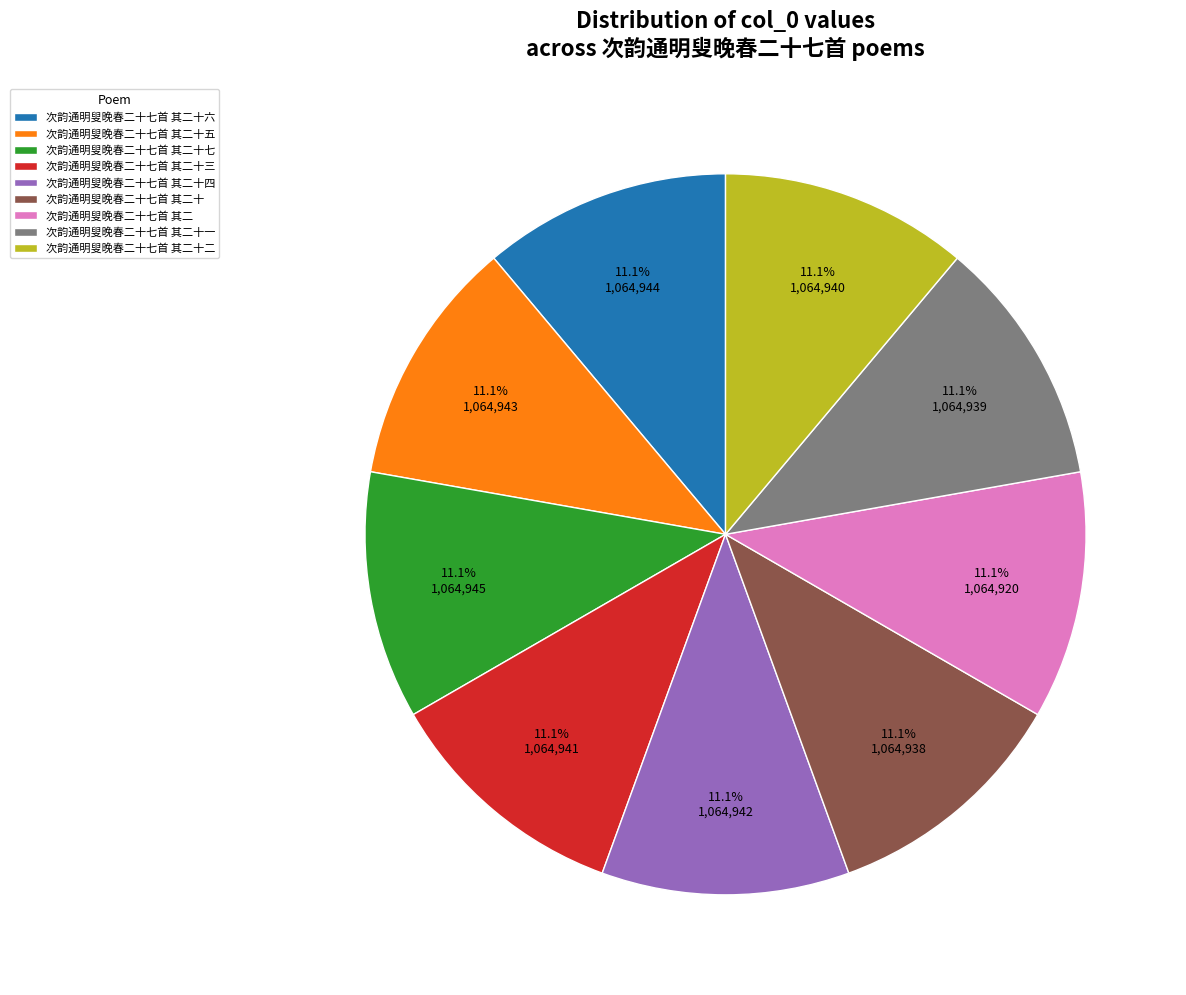

To the nearest percent, what is the average slice percentage?

11%